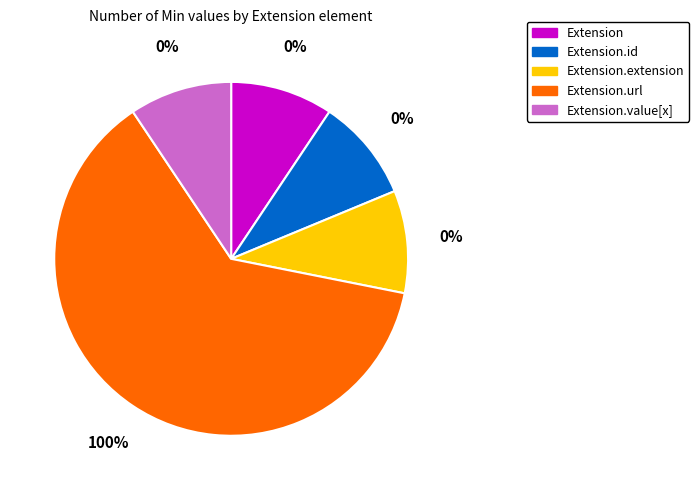

To the nearest percent, what is the average slice percentage?

20%